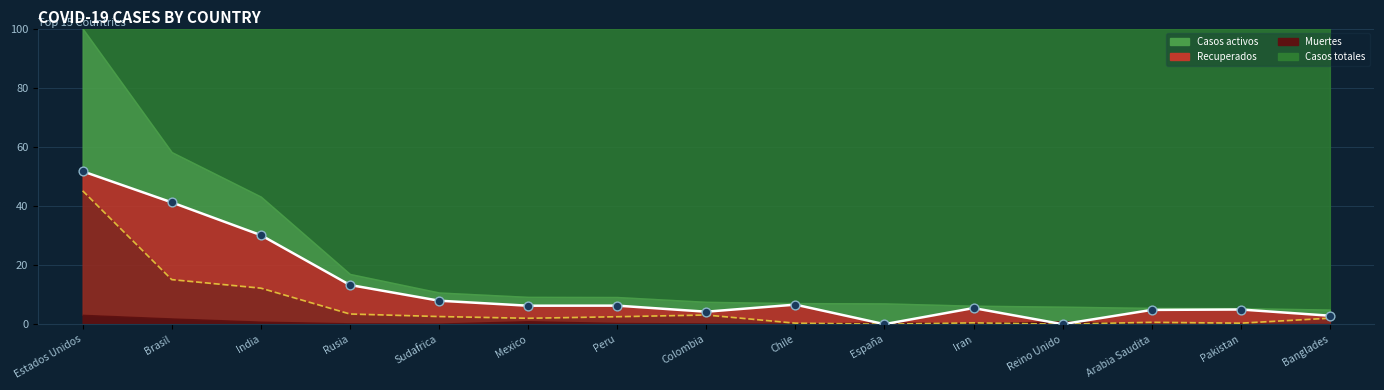

At which category is the sum across all series the highest?

Estados Unidos